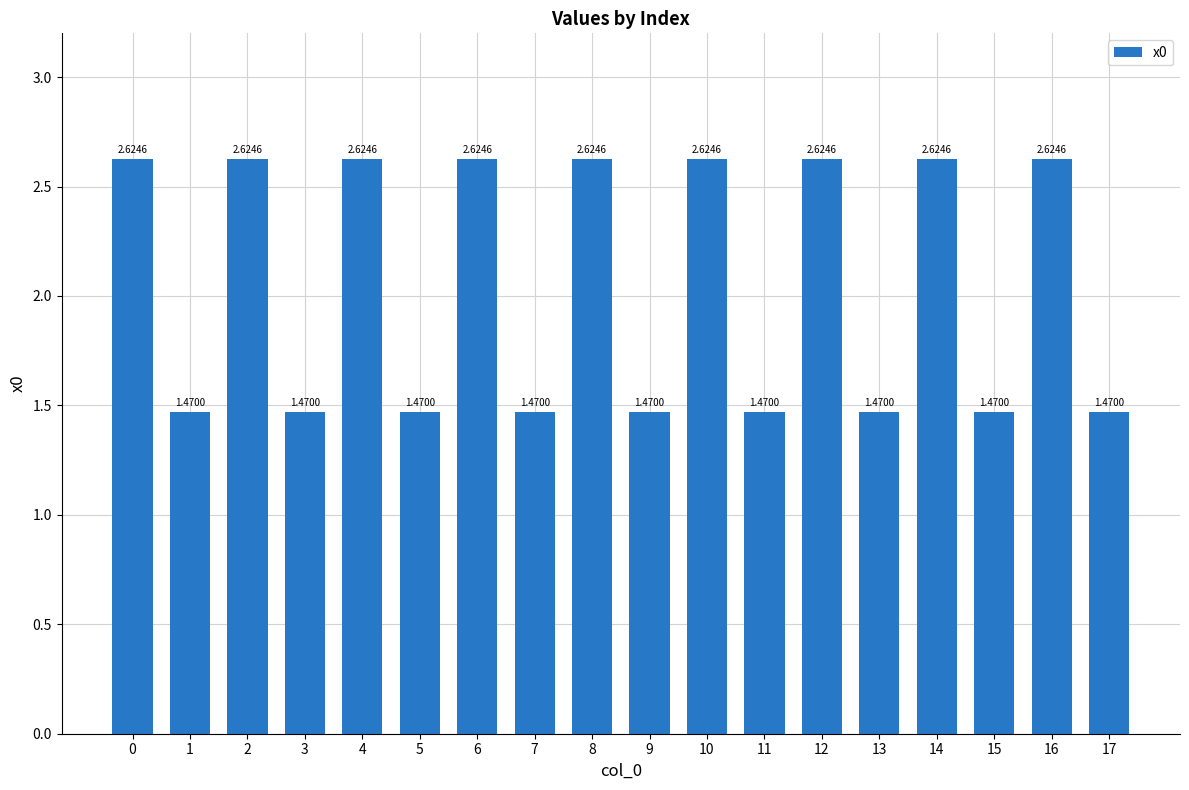

What is the ratio of the value at 9 to the value at 15?

1.0